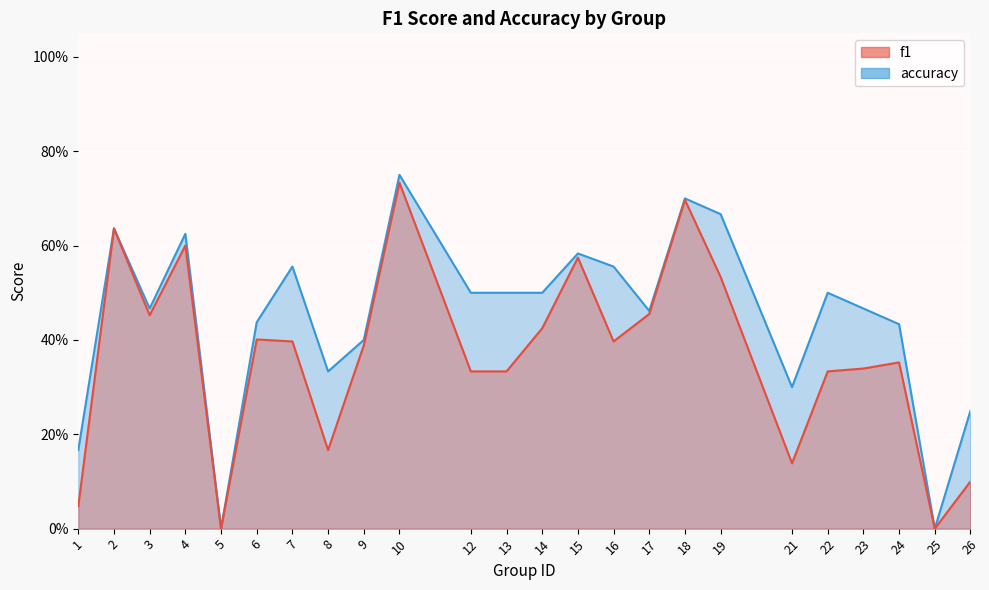

Rank the series by their maximum value, from highest to lowest.

accuracy, f1